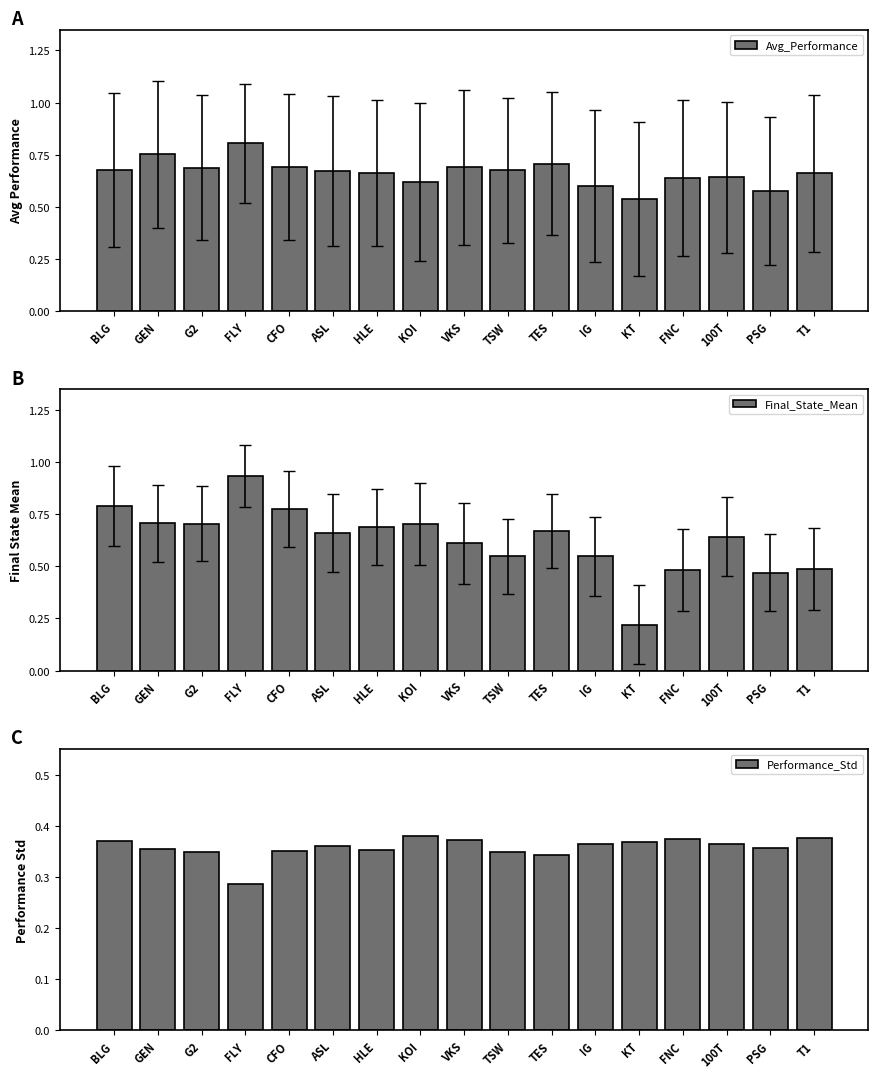

Reading right to left, list all the values displayed in this chart.

Avg_Performance: 0.7	0.6	0.6	0.6	0.5	0.6	0.7	0.7	0.7	0.6	0.7	0.7	0.7	0.8	0.7	0.8	0.7
Final_State_Mean: 0.5	0.5	0.6	0.5	0.2	0.5	0.7	0.5	0.6	0.7	0.7	0.7	0.8	0.9	0.7	0.7	0.8
Performance_Std: 0.4	0.4	0.4	0.4	0.4	0.4	0.3	0.3	0.4	0.4	0.4	0.4	0.3	0.3	0.3	0.4	0.4